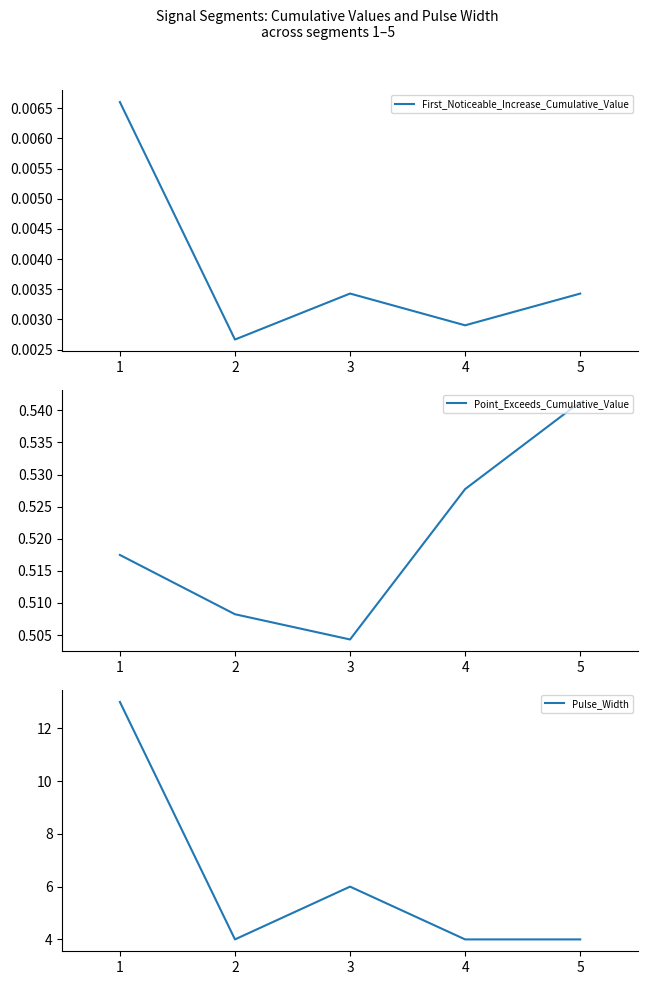

At how many categories does at least one series exceed 8?

1